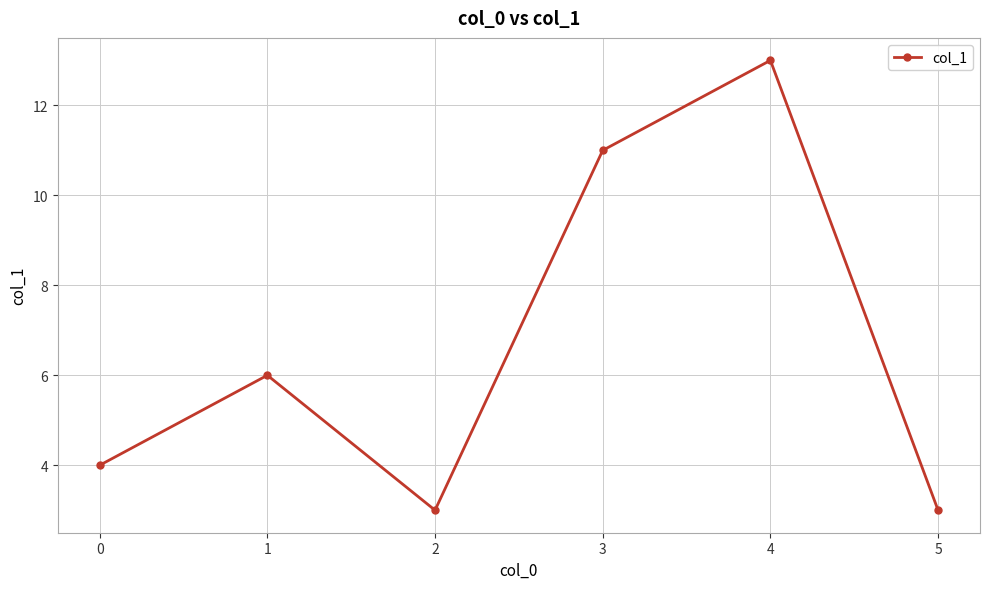

Is this an area chart (filled region under the line)?

No